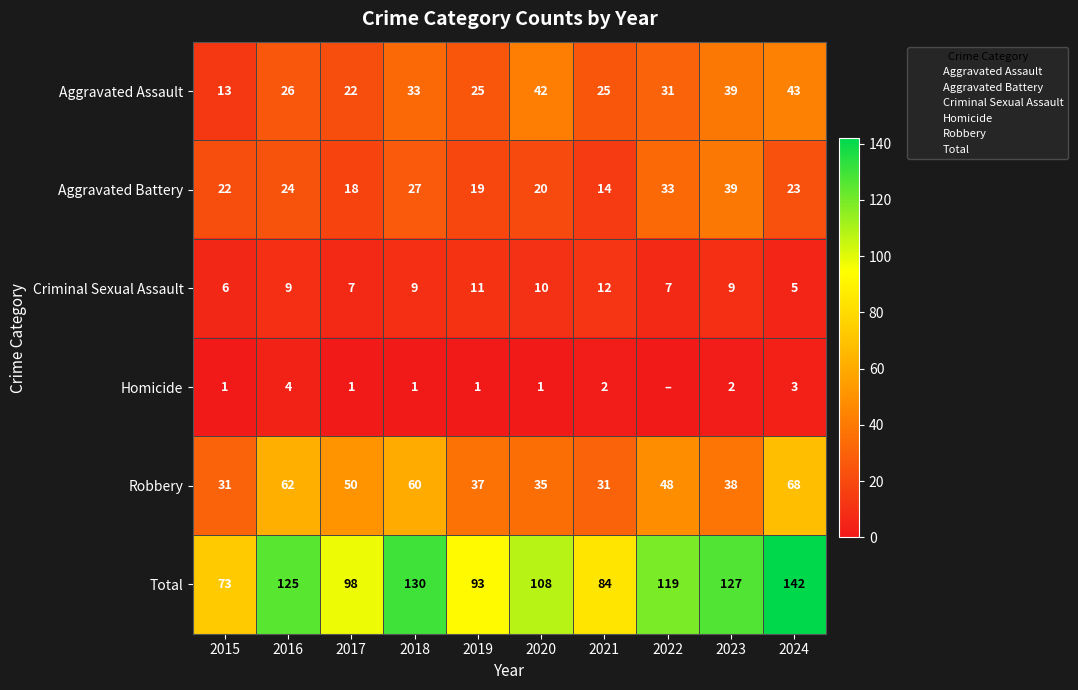

Is the value of Aggravated Battery at 2017 greater than the value of Total at 2020?

No